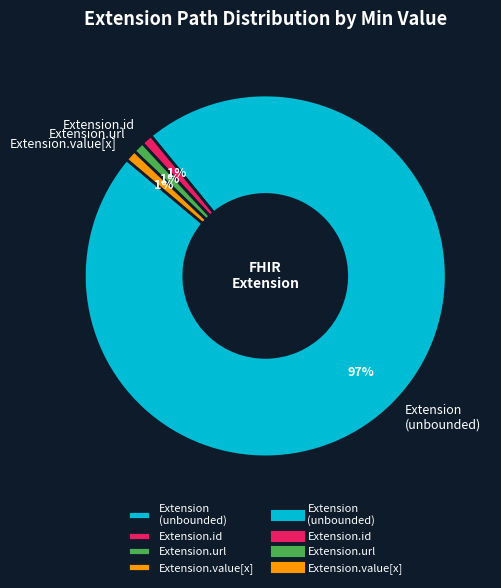

Is there a majority slice in this chart?

Yes